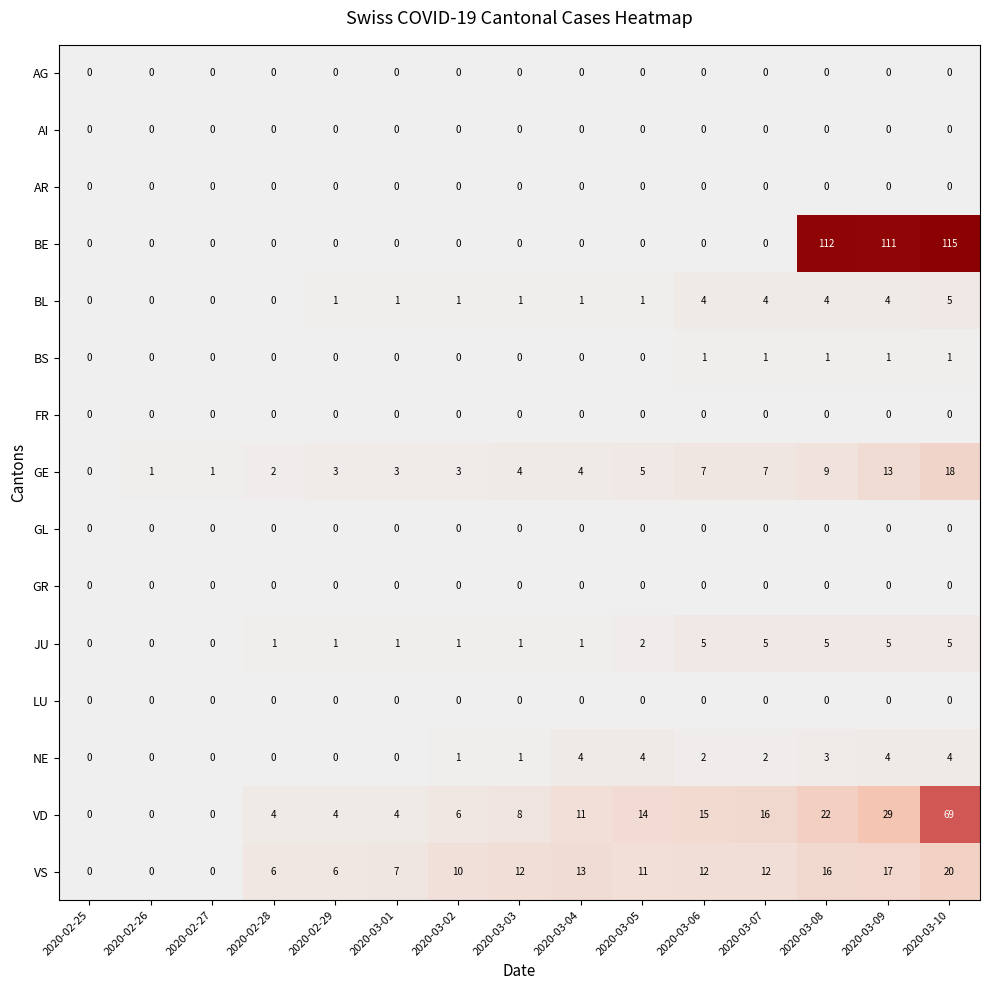

At which category is the sum across all series the highest?

2020-03-10